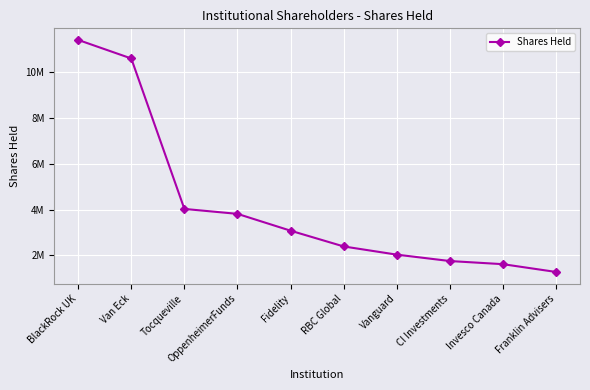

Does the chart have visible grid lines?

Yes